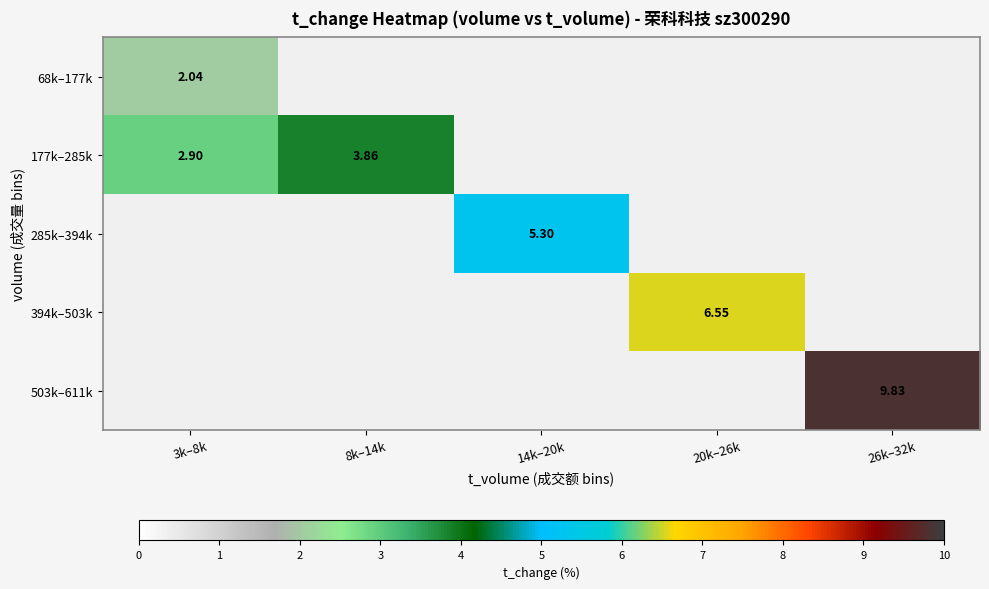

Rank the series by their average value, from lowest to highest.

68k–177k, 177k–285k, 285k–394k, 394k–503k, 503k–611k